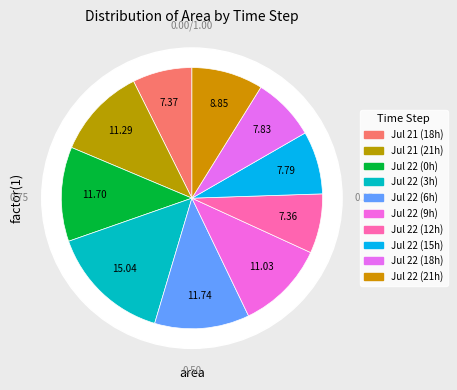

Count the number of slices in the pie.

10